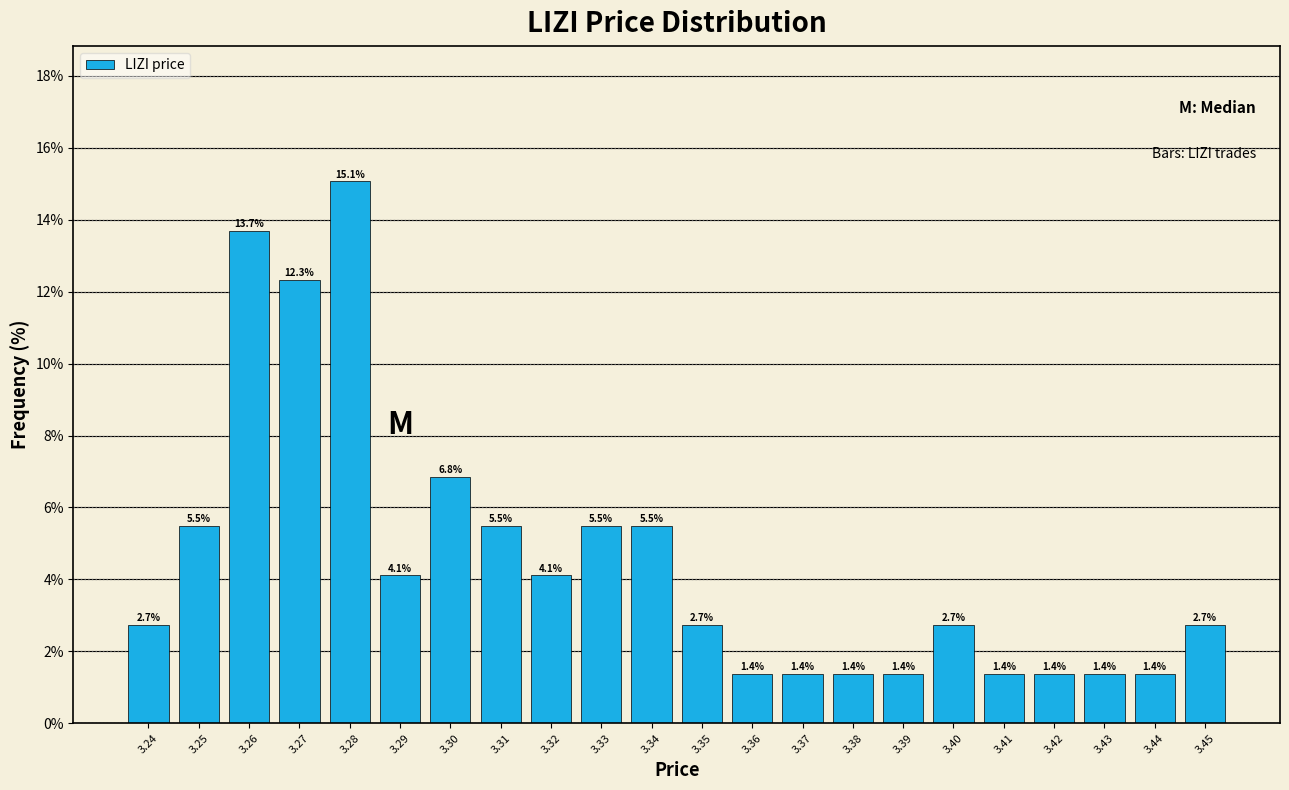

Reading left to right, list every bar in this chart as the range it spans on the x-axis followed by its height.

3.235 to 3.245: 2.7
3.245 to 3.255: 5.5
3.255 to 3.265: 13.7
3.265 to 3.275: 12.3
3.275 to 3.285: 15.1
3.285 to 3.295: 4.1
3.295 to 3.305: 6.8
3.305 to 3.315: 5.5
3.315 to 3.325: 4.1
3.325 to 3.335: 5.5
3.335 to 3.345: 5.5
3.345 to 3.355: 2.7
3.355 to 3.365: 1.4
3.365 to 3.375: 1.4
3.375 to 3.385: 1.4
3.385 to 3.395: 1.4
3.395 to 3.405: 2.7
3.405 to 3.415: 1.4
3.415 to 3.425: 1.4
3.425 to 3.435: 1.4
3.435 to 3.445: 1.4
3.445 to 3.455: 2.7